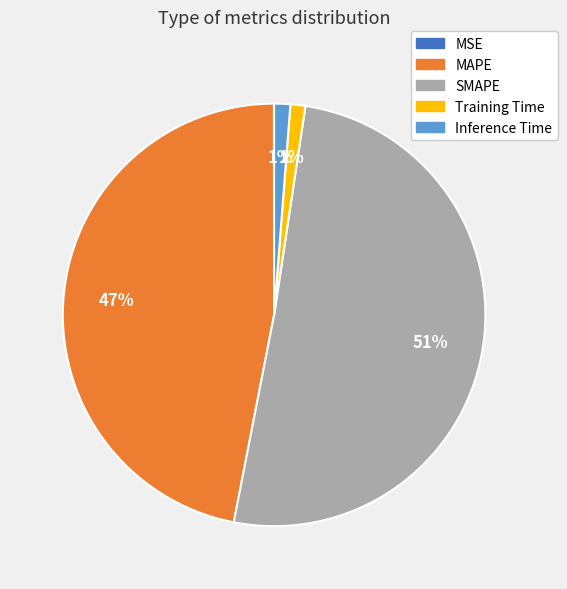

To the nearest percent, what is the combined percentage of Inference Time and SMAPE?

52%